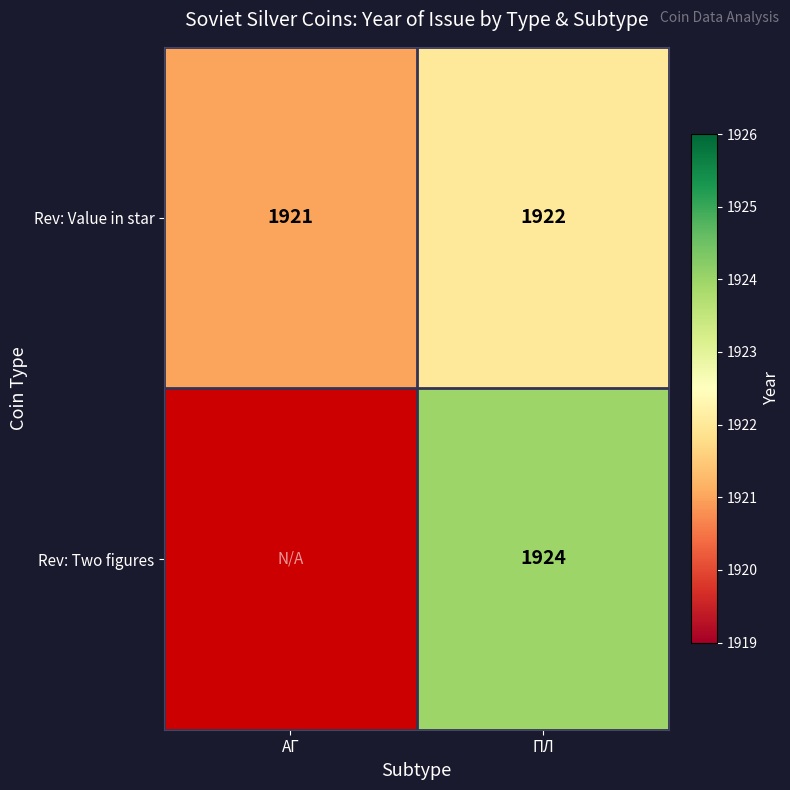

How many values in the Rev: Value in star series are below 1922?

1